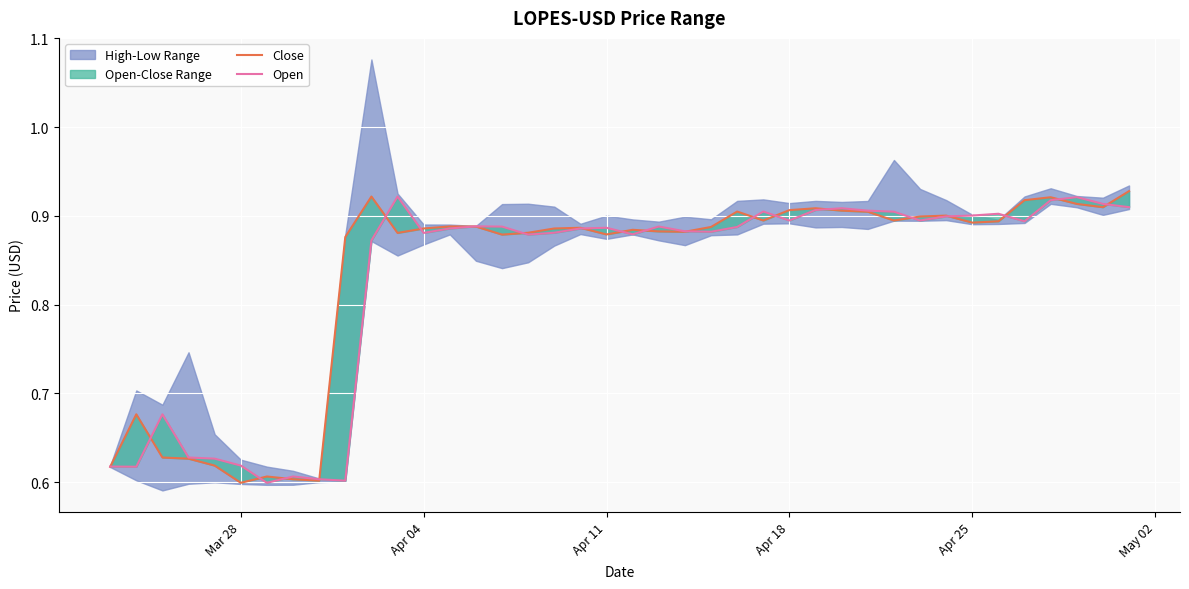

The value of Close at 6 is 0.4. True or false?

False